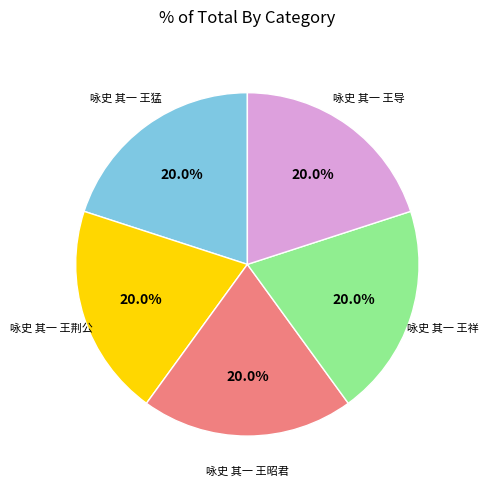

Is there any slice that represents more than half of the pie?

No